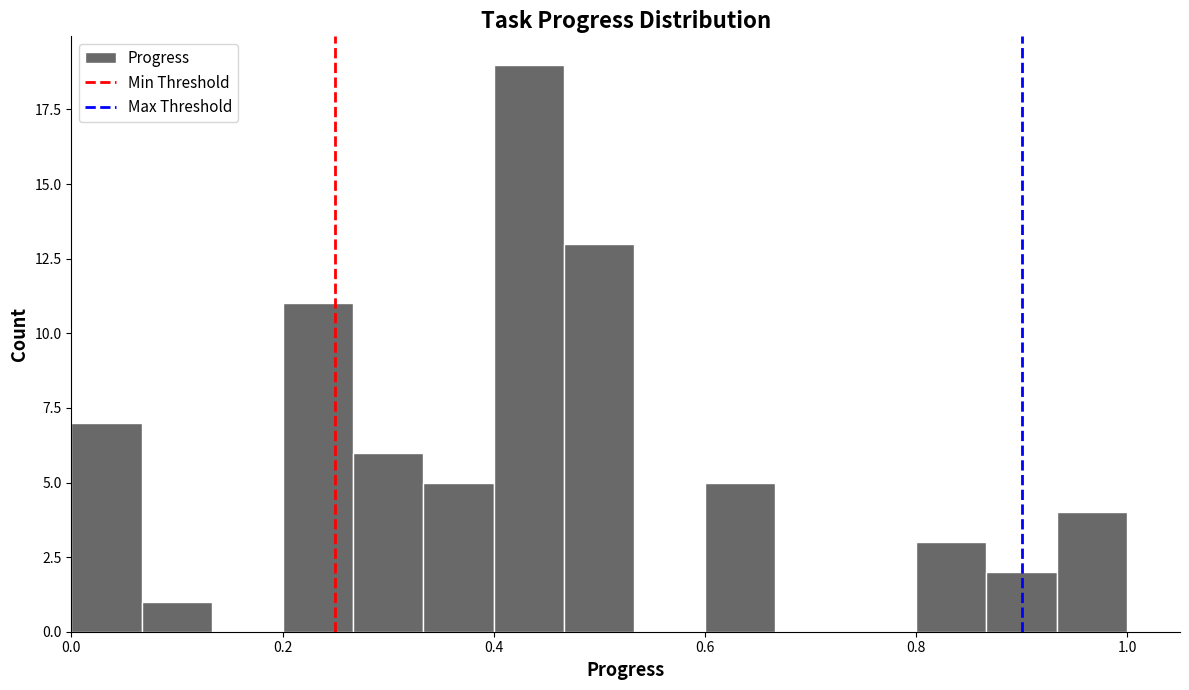

Around what value on the x-axis is the tallest bar? Give the approximate position of its centre, as read against the axis.

0.44